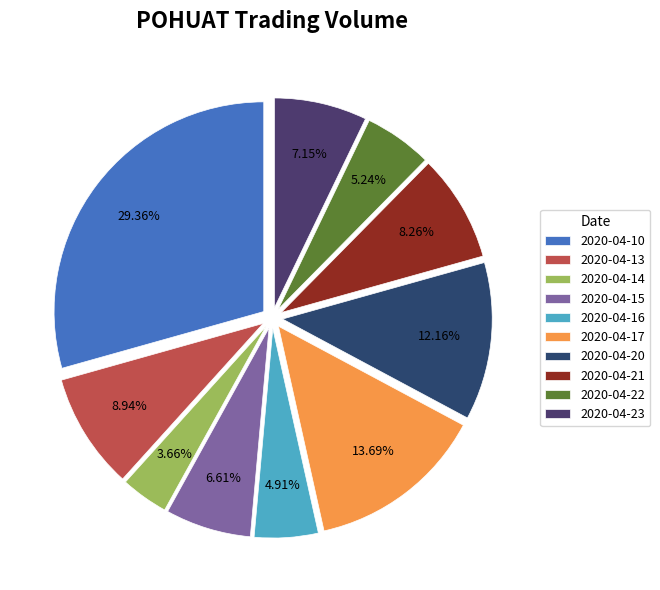

Which slice is the smallest?

2020-04-14